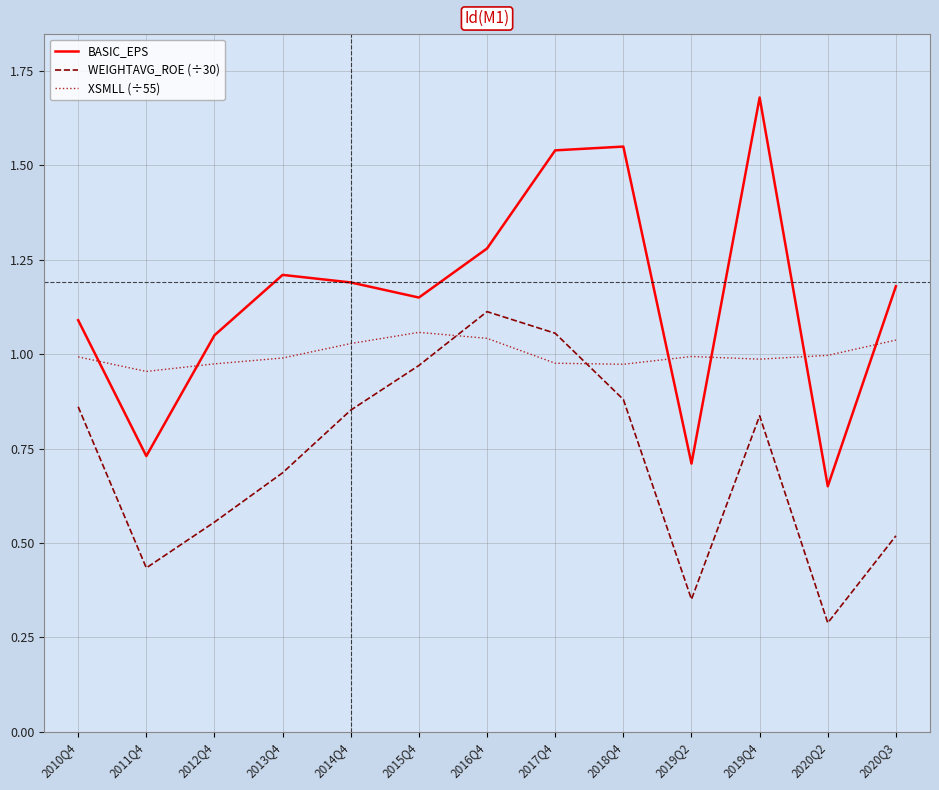

At how many categories does at least one series exceed 0?

13